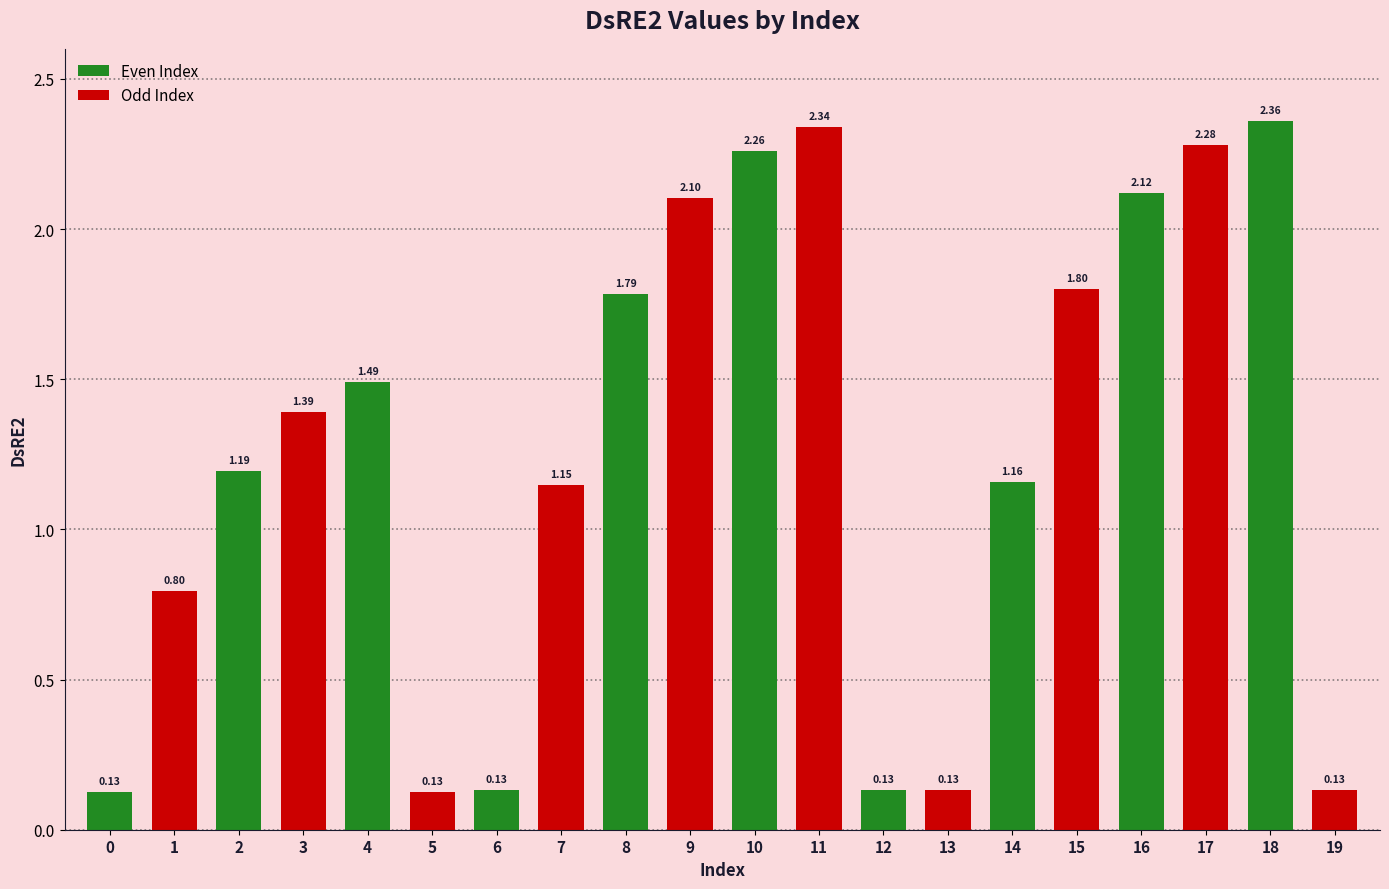

Where is the data nearest to the value 1?

7